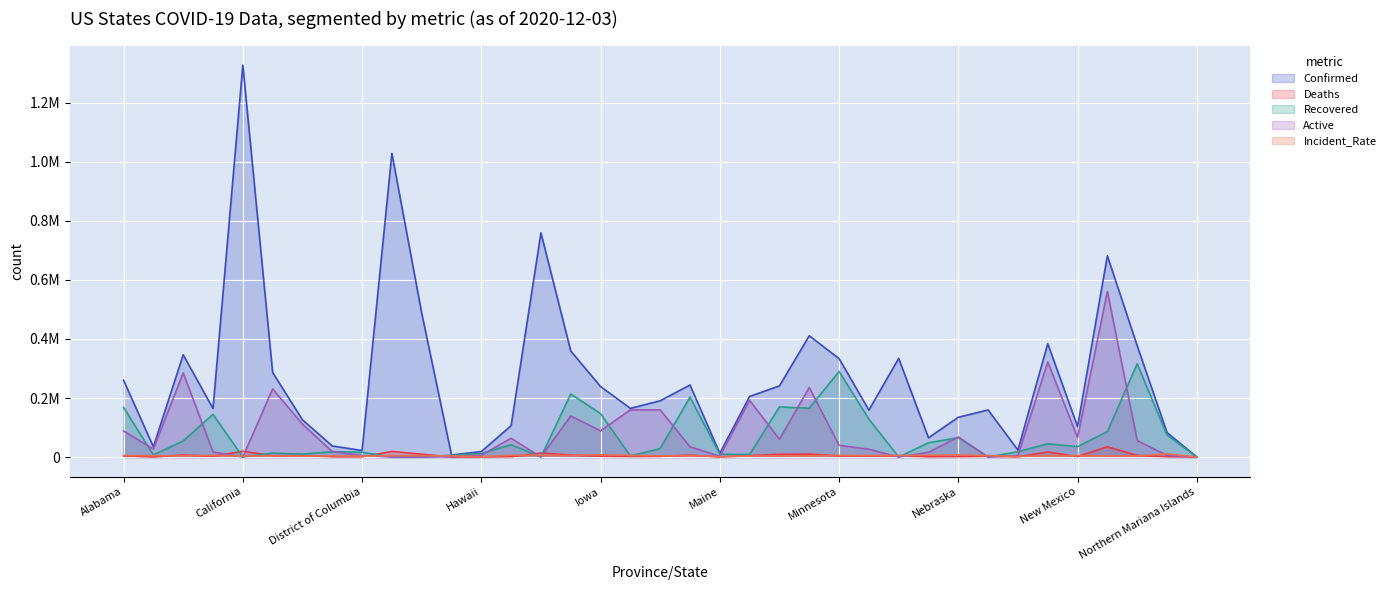

What value does the Incident_Rate series have at Massachusetts, to the nearest 10?

3500